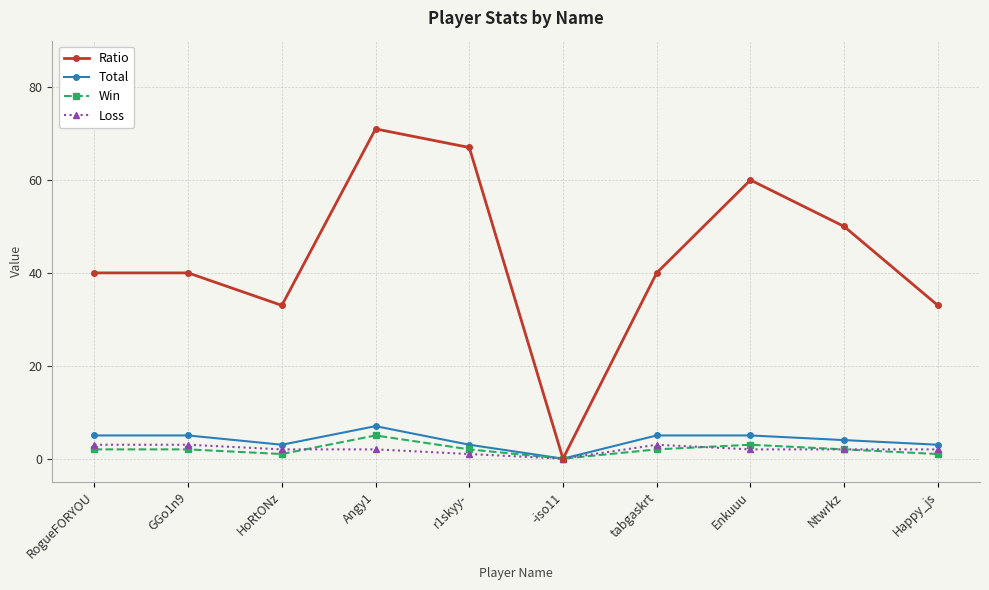

What is the approximate value of Loss at tabgaskrt?

3